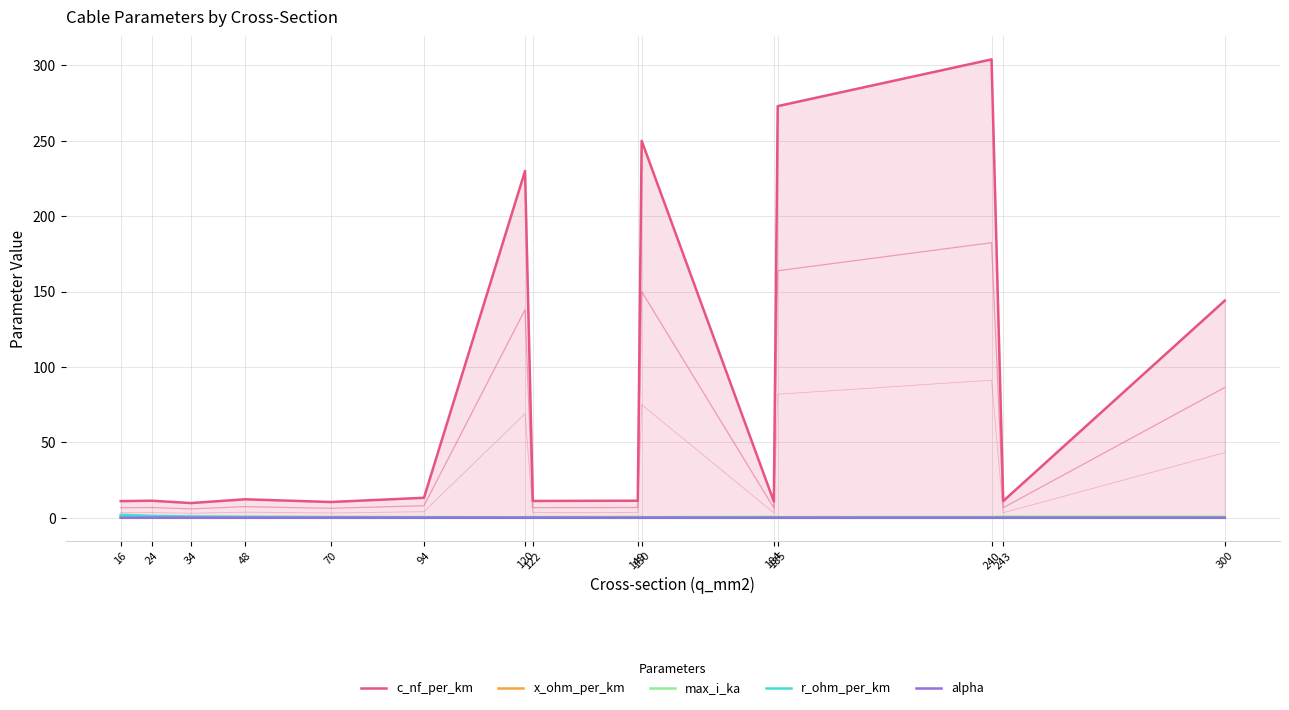

Count the number of categories in the chart.

15